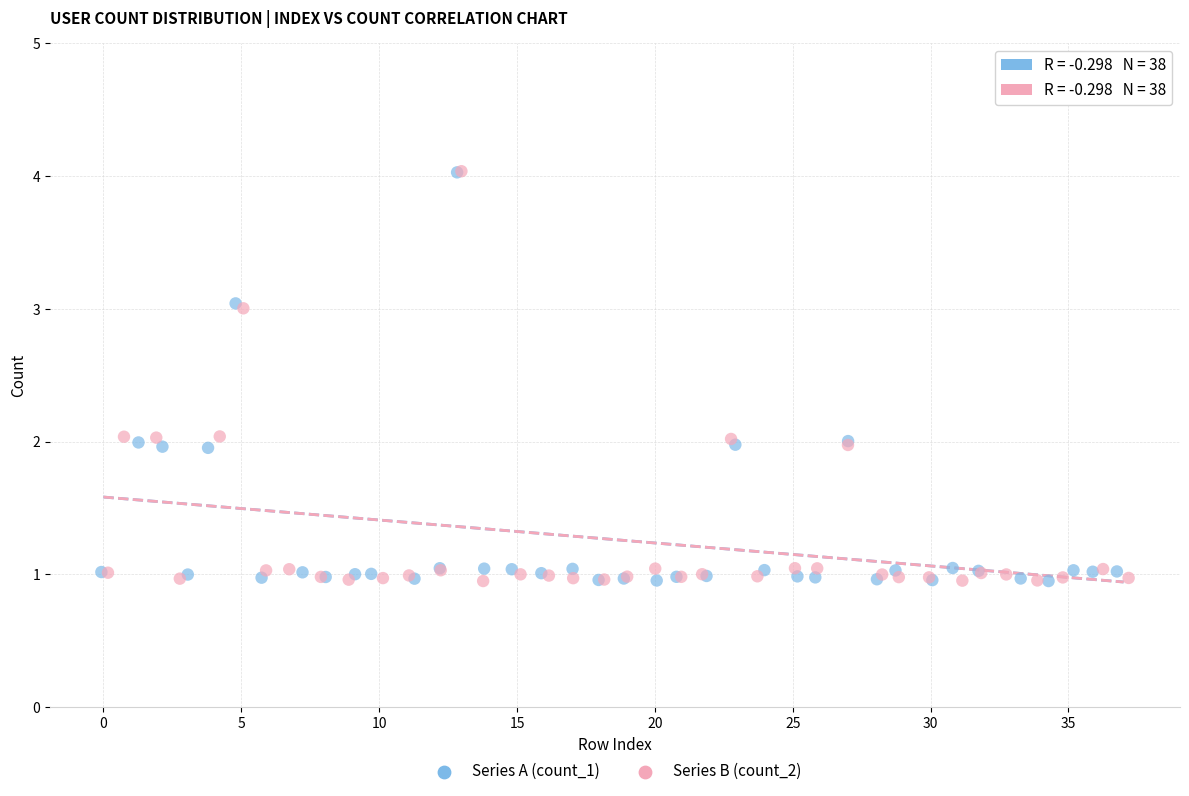

Which series has the largest Y range (max minus min)?

Series B (count_2)